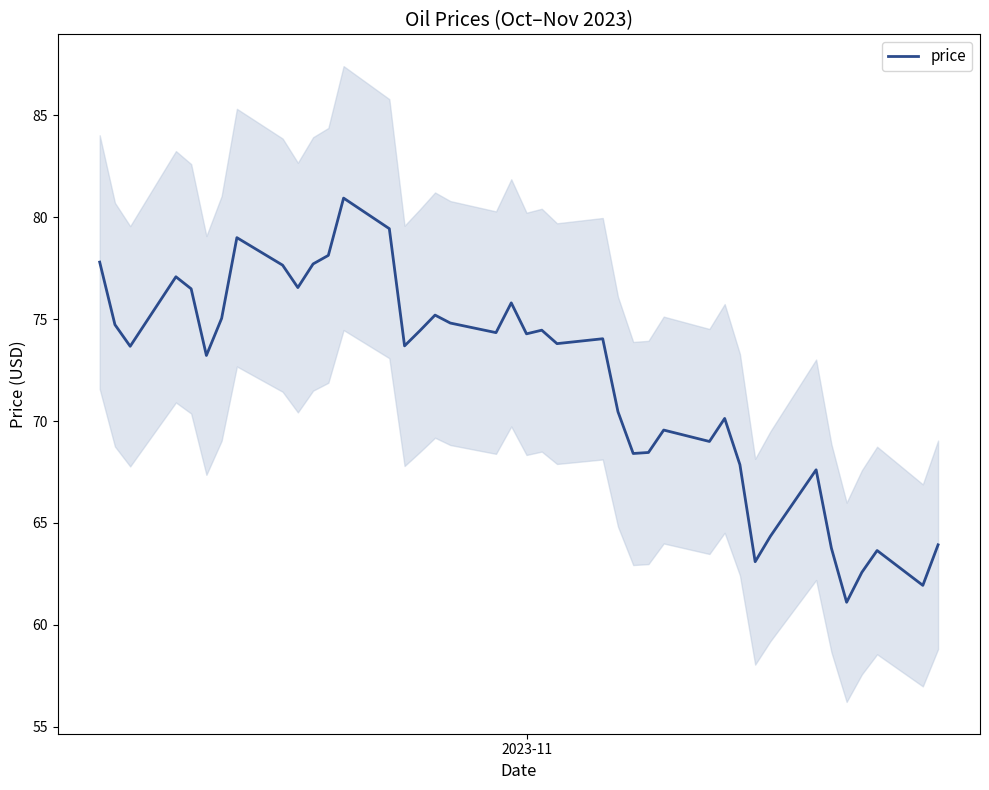

What is the minimum value for price?

61.1